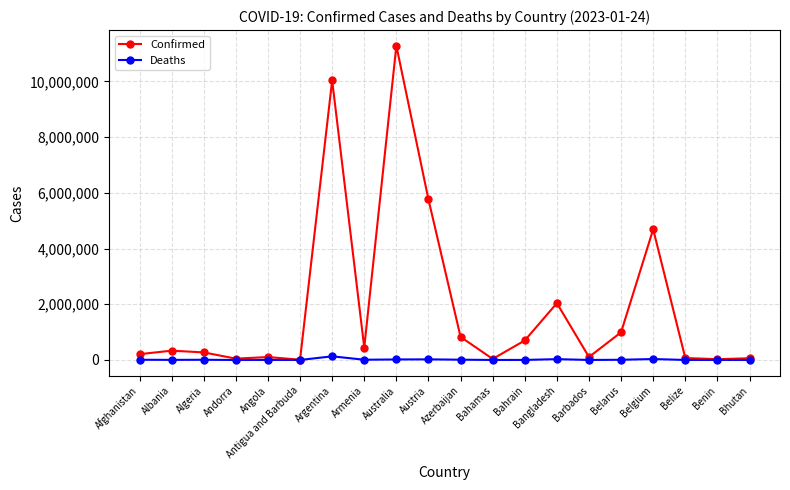

What is the total value across all series at Bangladesh?

2066897